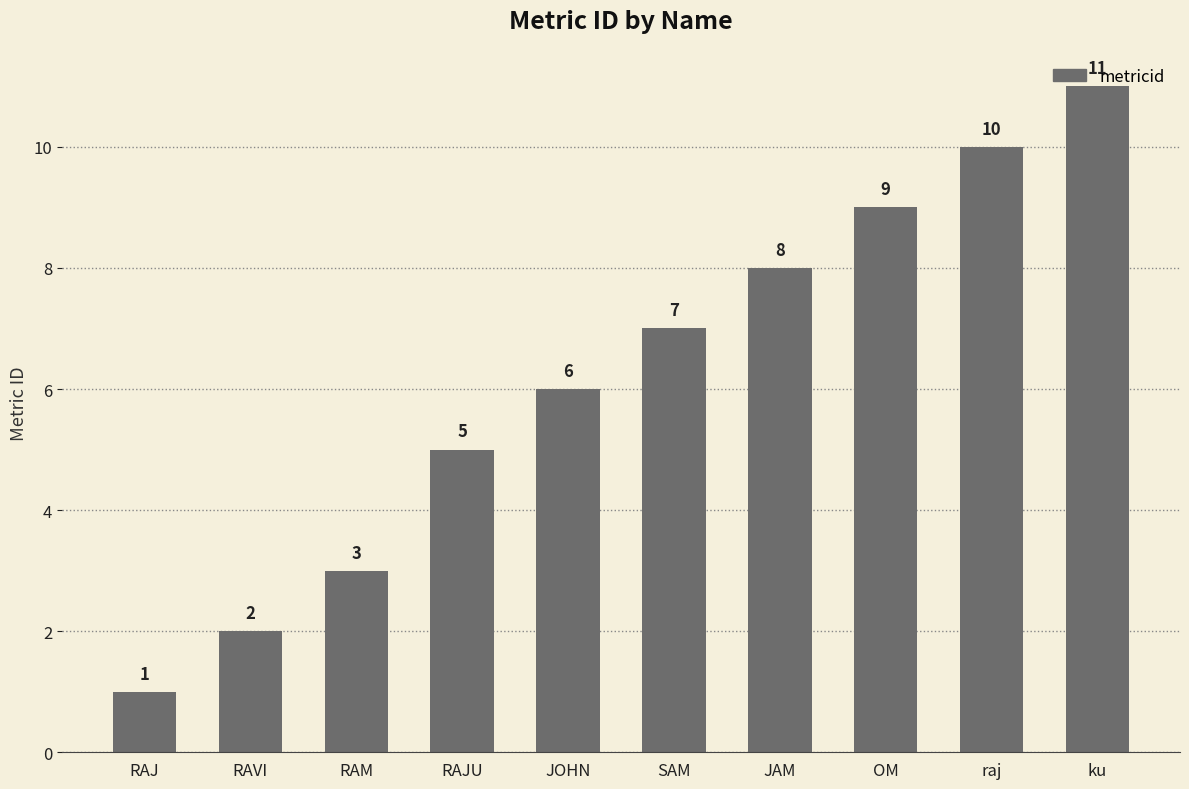

True or false: the data shows 4 at RAVI.

False